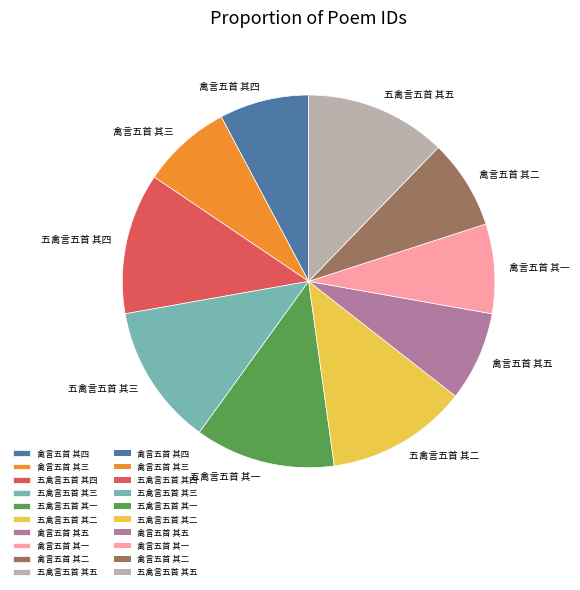

Combined, do 五禽言五首 其一 and 禽言五首 其四 account for over 50%?

No